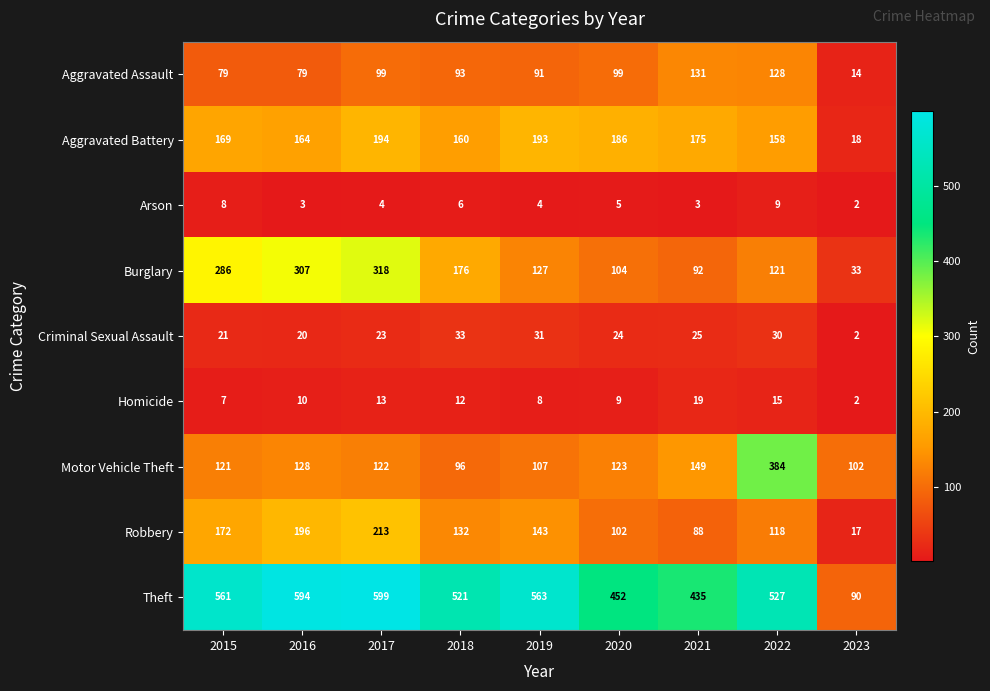

At which label does Robbery first exceed 132?

2015